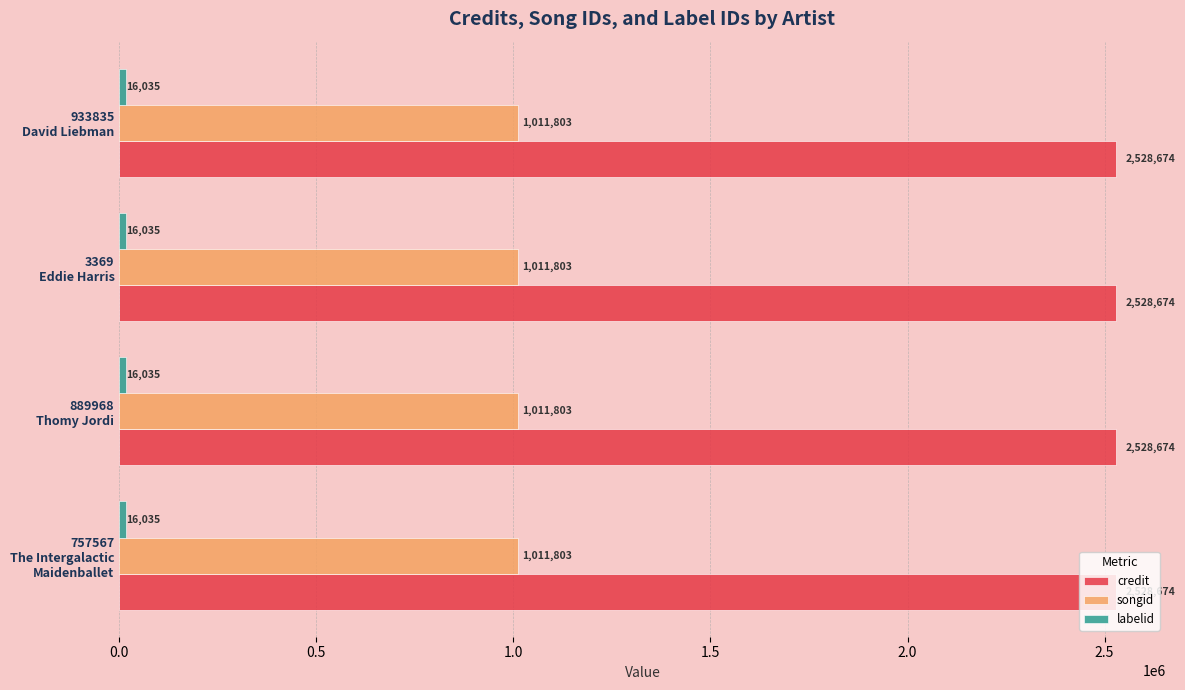

What is the sum of all credit values?

10114696